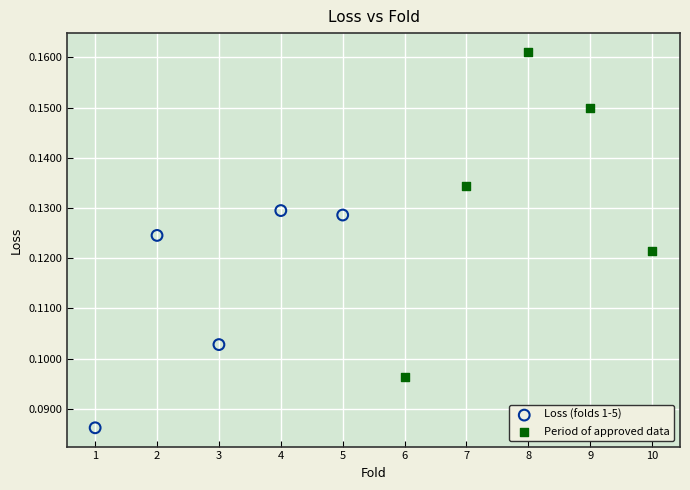

Which series contains the highest Y value?

Period of approved data